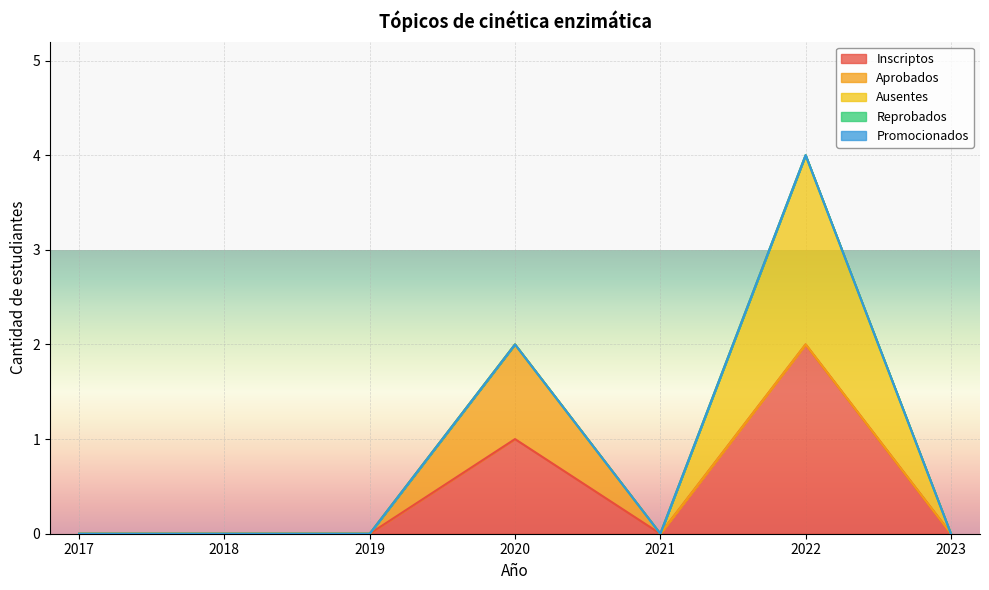

At which label is Promocionados closest to 0?

2017